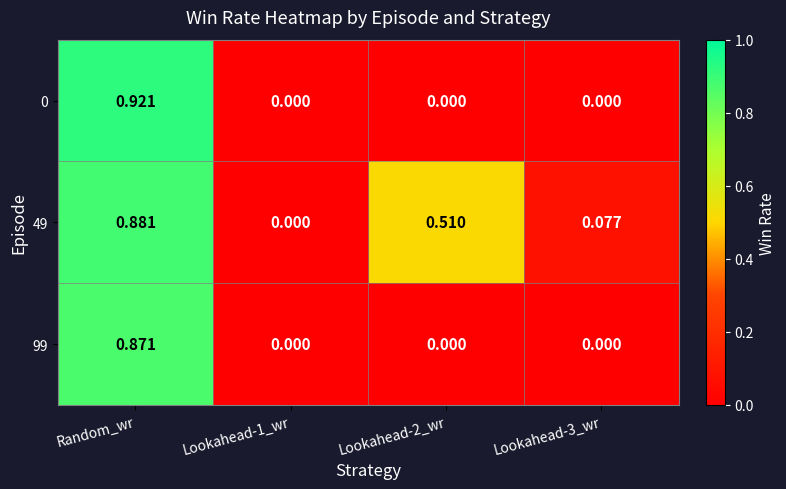

Which series changed the most between Random_wr and Lookahead-2_wr?

0